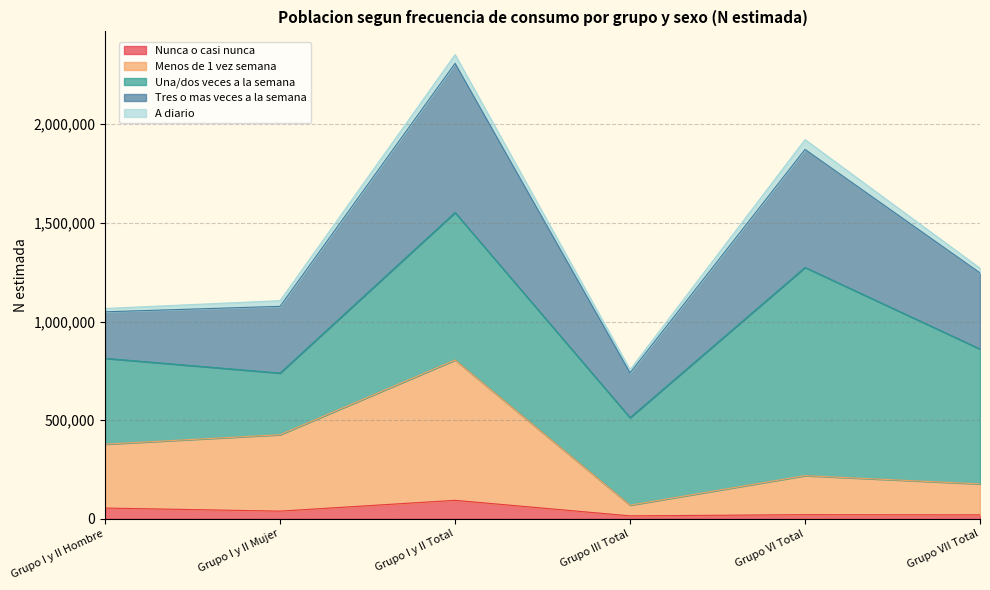

What is the label of the 5th point from the right?

Grupo I y II Mujer